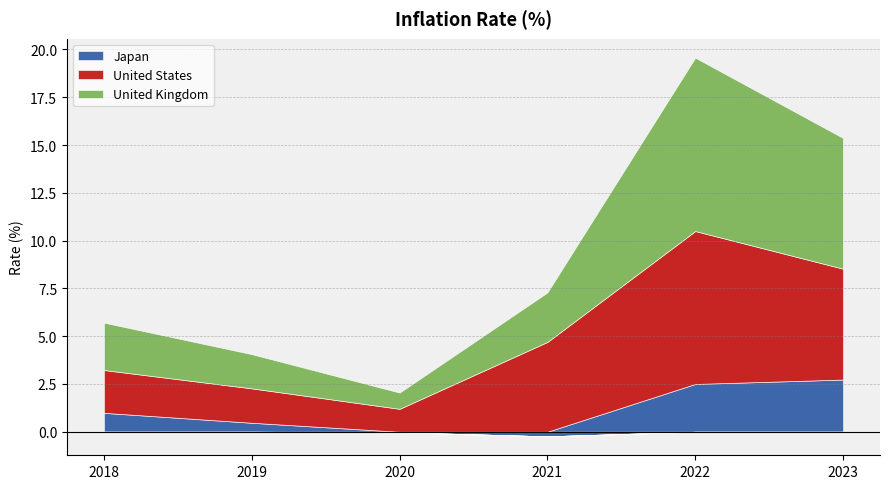

At which category is the sum across all series the highest?

2022